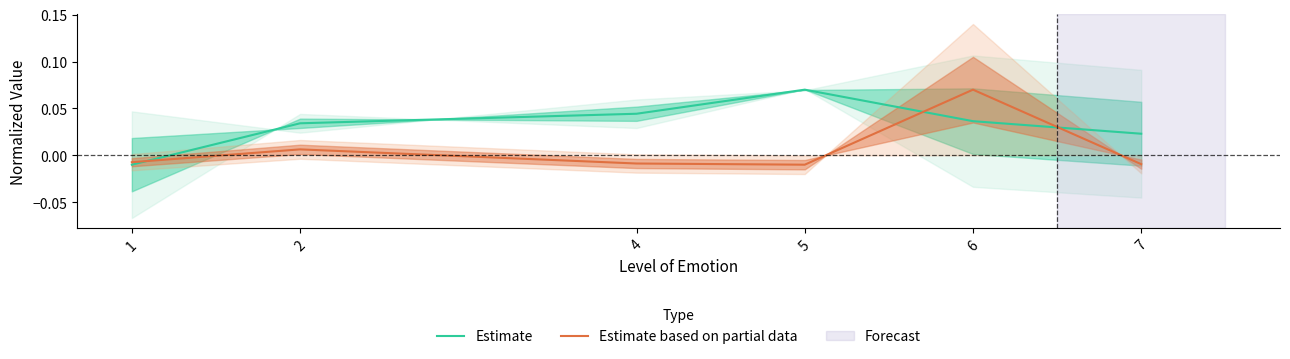

Which series has the largest total across all categories?

Estimate